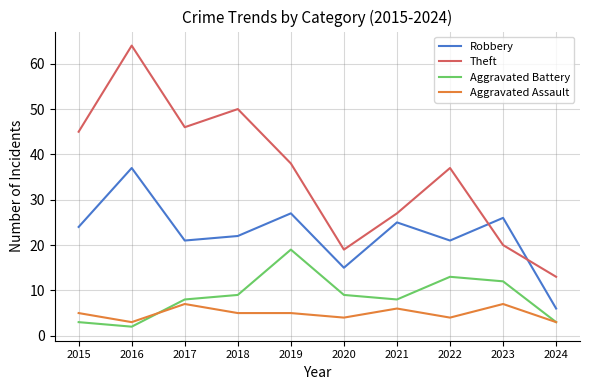

What is the difference between the Aggravated Battery values at 2022 and 2019?

6